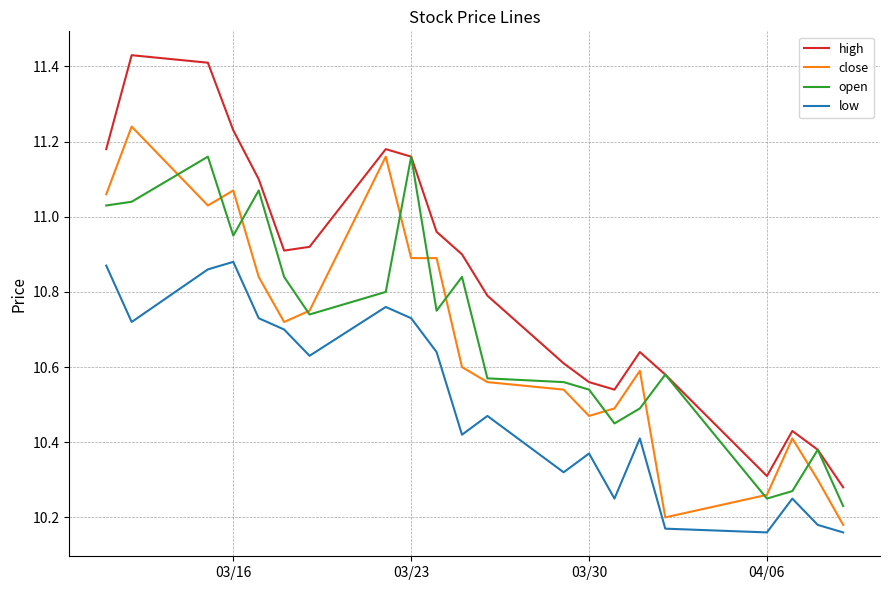

List the series in order of their peak value, highest first.

high, close, open, low